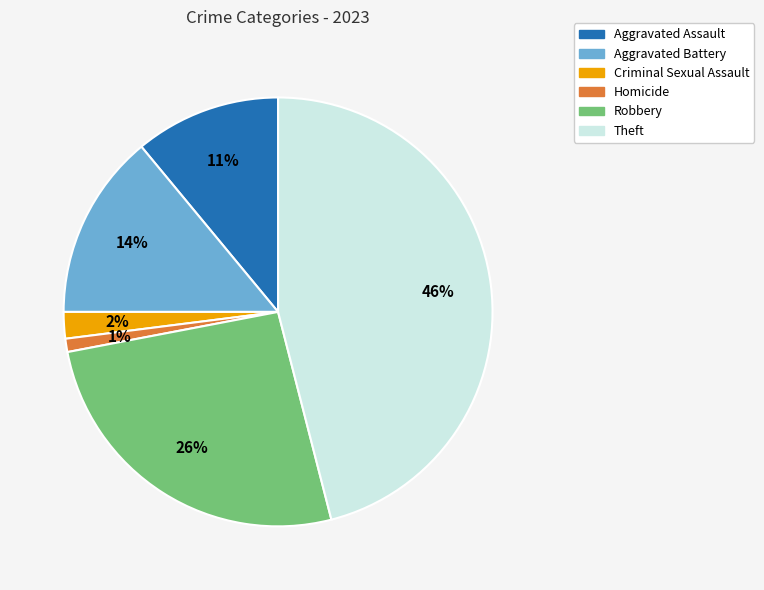

To the nearest percent, what portion does Homicide represent?

1%